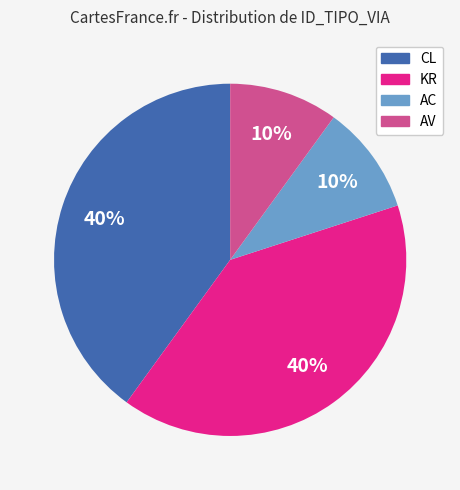

Is there a majority slice in this chart?

No